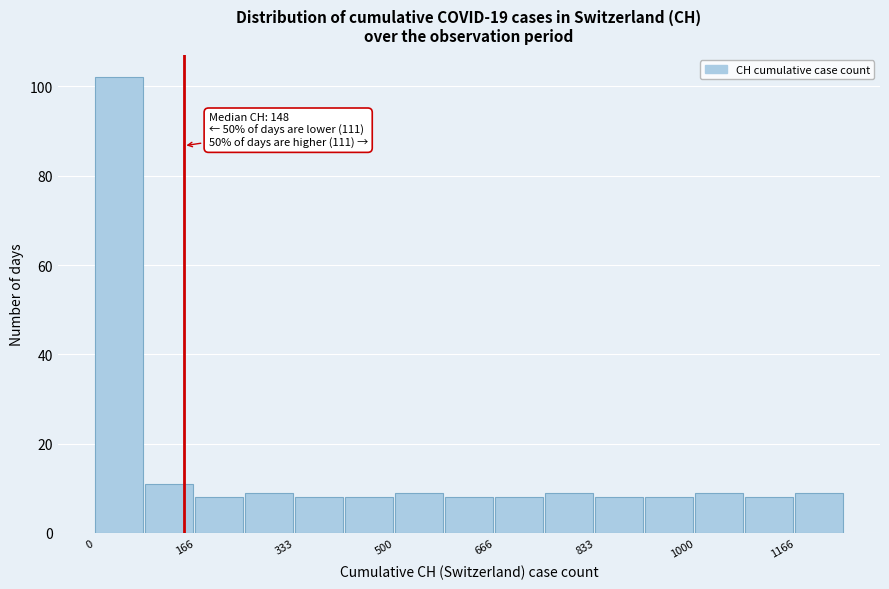

Over which range of the x-axis is the bar tallest?

0 to 80